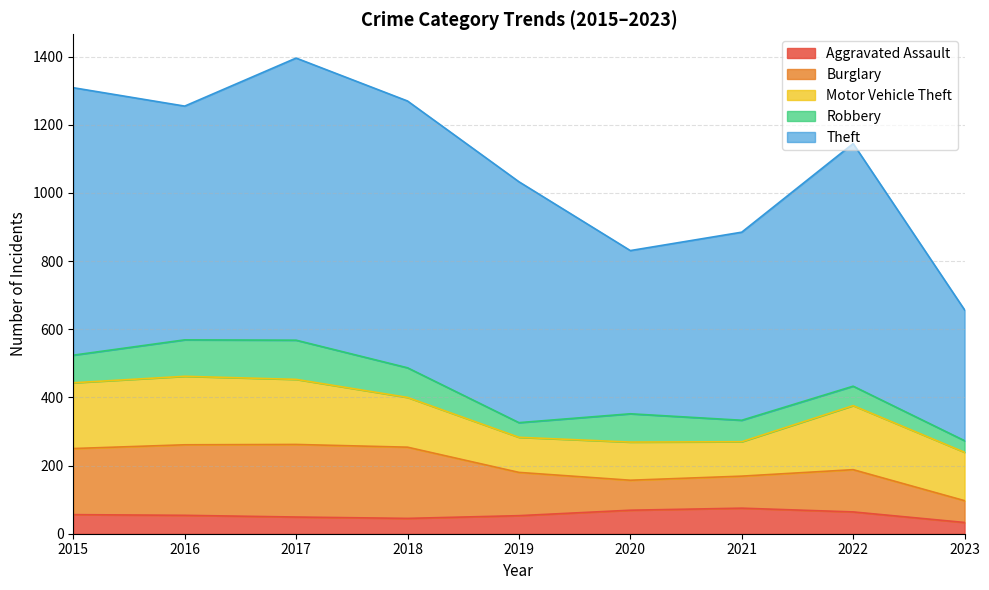

True or false: Robbery has a value of 83 at 2020.

True